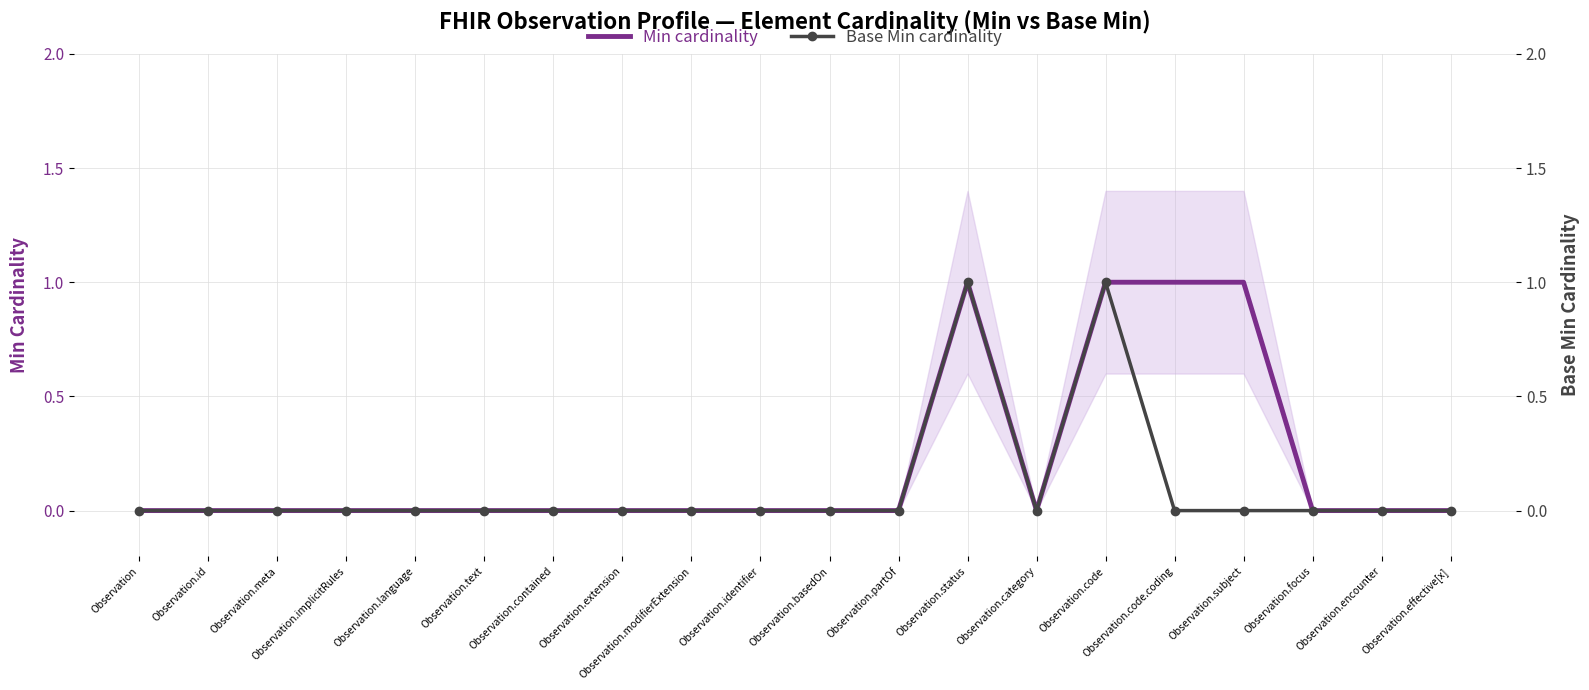

What is the difference between the maximum and minimum values in the Base Min cardinality series?

1